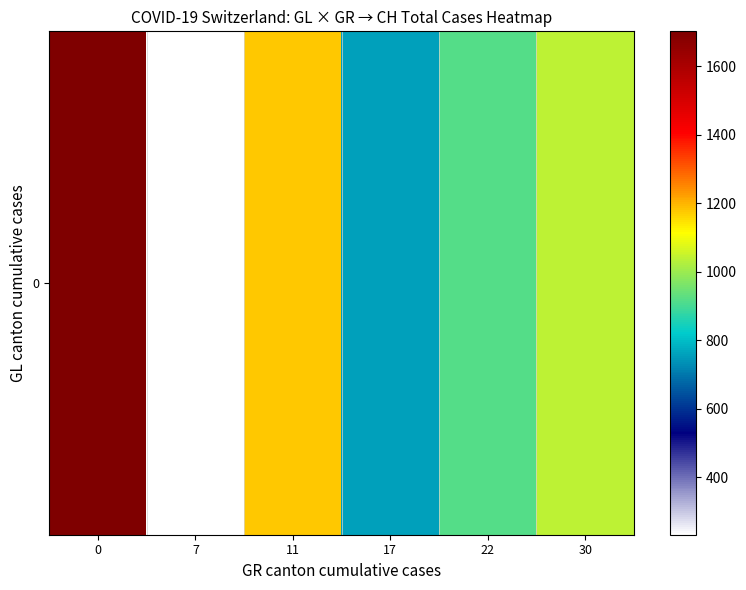

Reading right to left, extract all data points from this chart.

30=1036	22=920	17=757	11=1176	7=232	0=1702